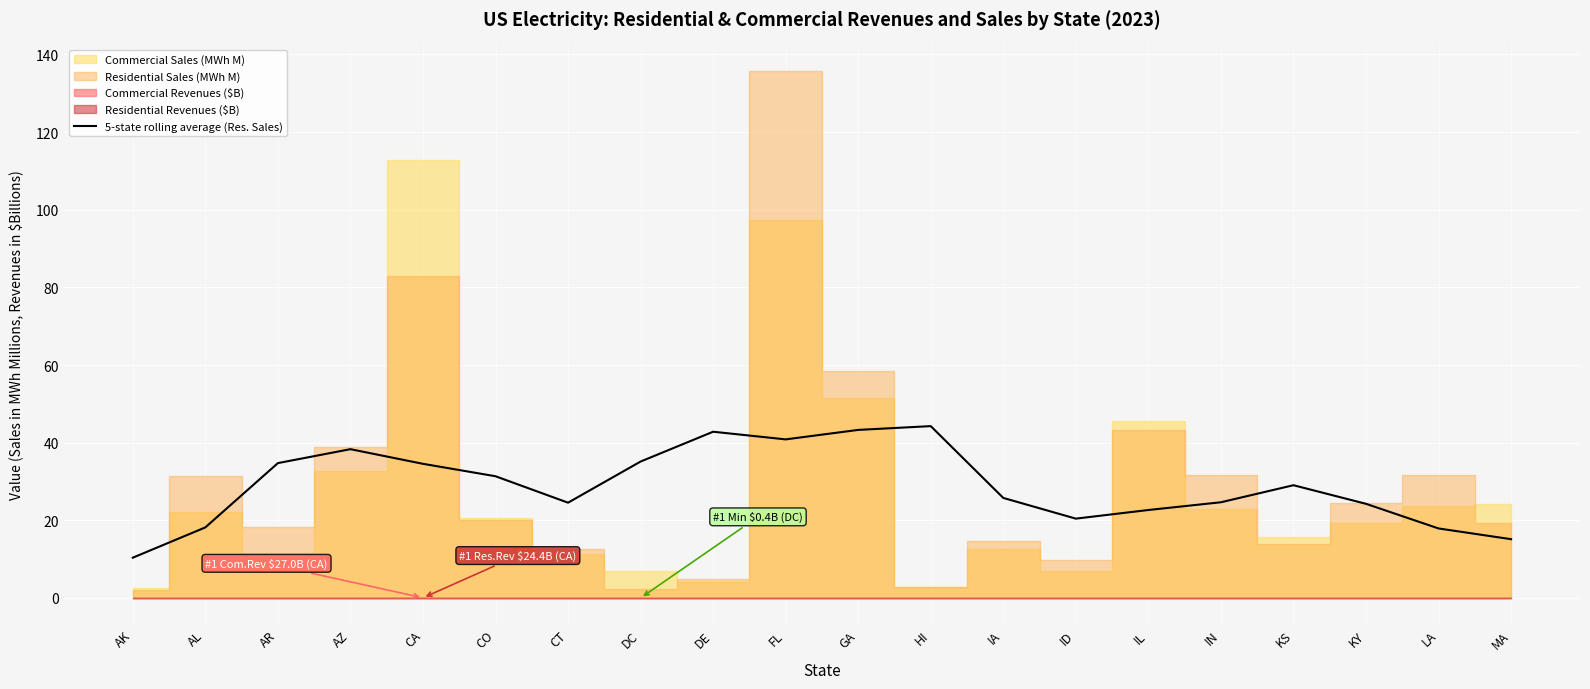

True or false: the data shows 40.8 at FL.

True